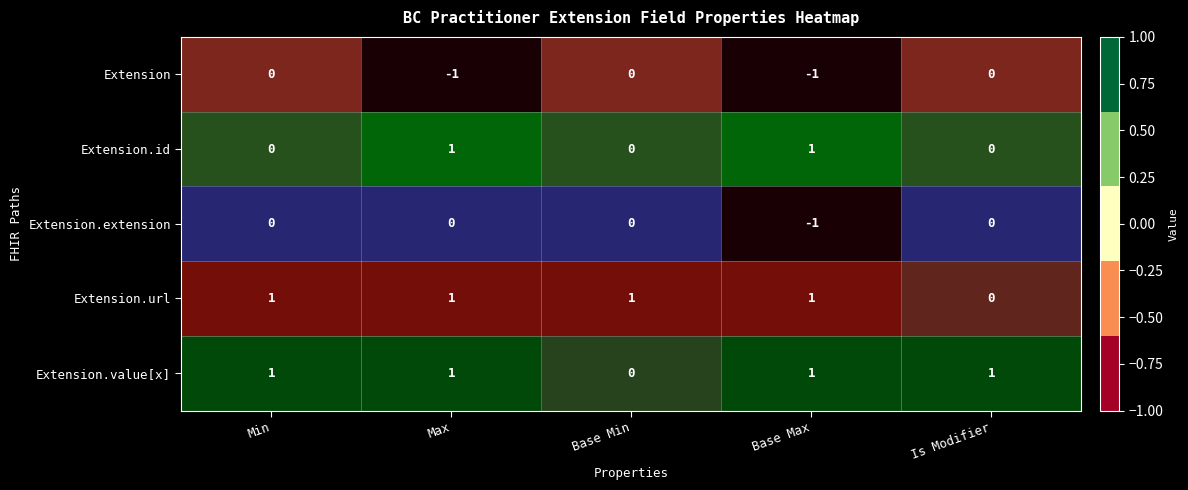

How many Extension.id values are between 0 and 1?

5